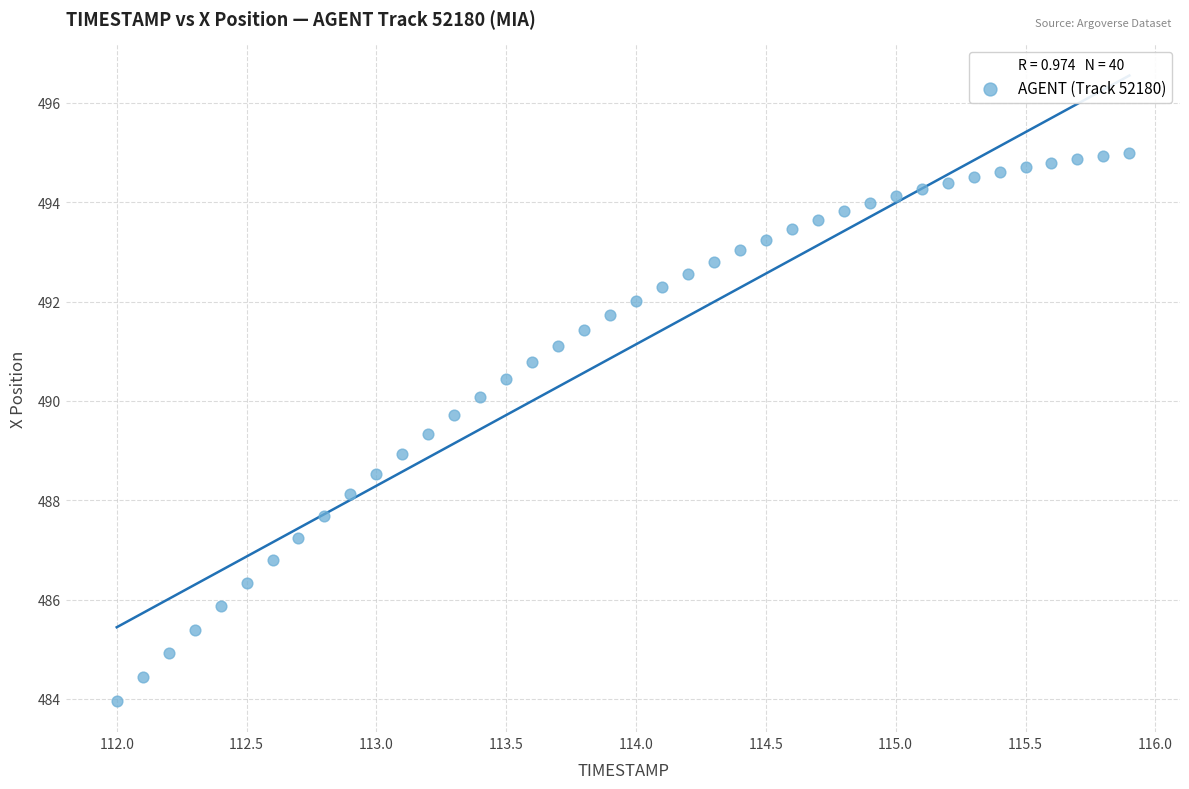

What is the range of Y values (max minus min)?

11.0